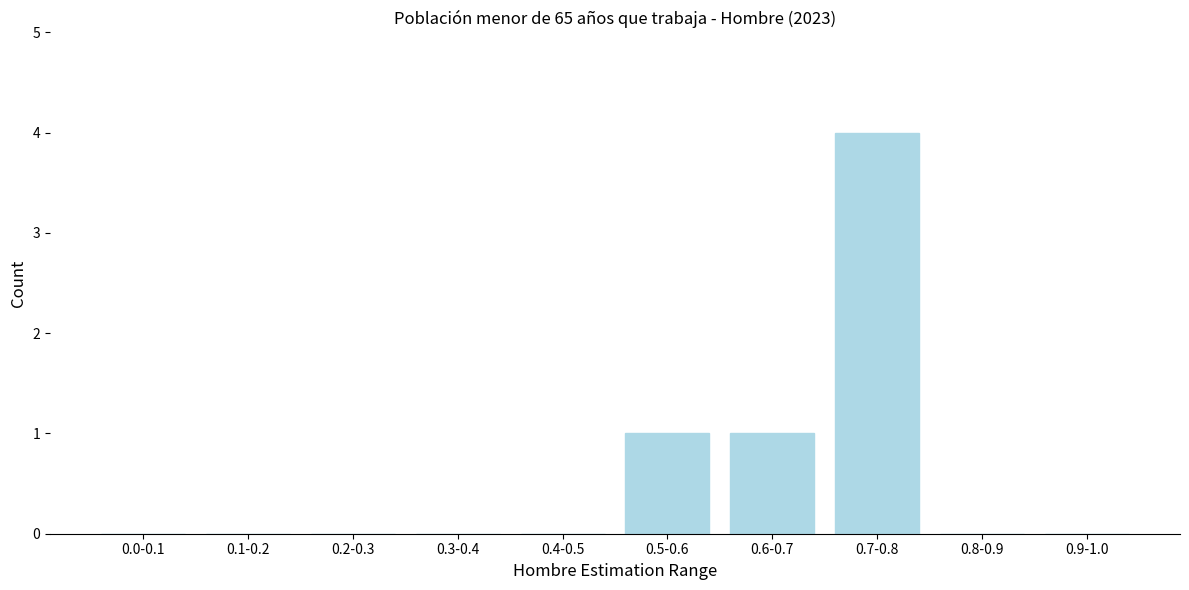

Reading left to right, extract all data points from this chart.

0.0-0.1=0	0.1-0.2=0	0.2-0.3=0	0.3-0.4=0	0.4-0.5=0	0.5-0.6=1	0.6-0.7=1	0.7-0.8=4	0.8-0.9=0	0.9-1.0=0